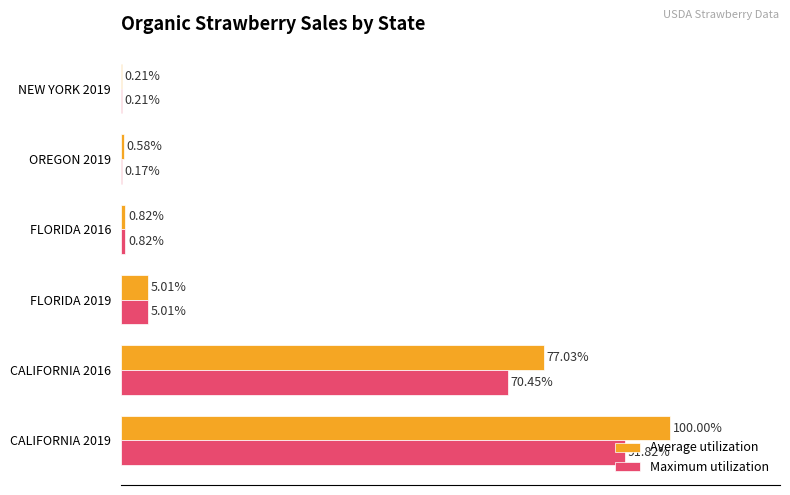

Between CALIFORNIA 2016 and NEW YORK 2019, which series saw the biggest shift?

Average utilization